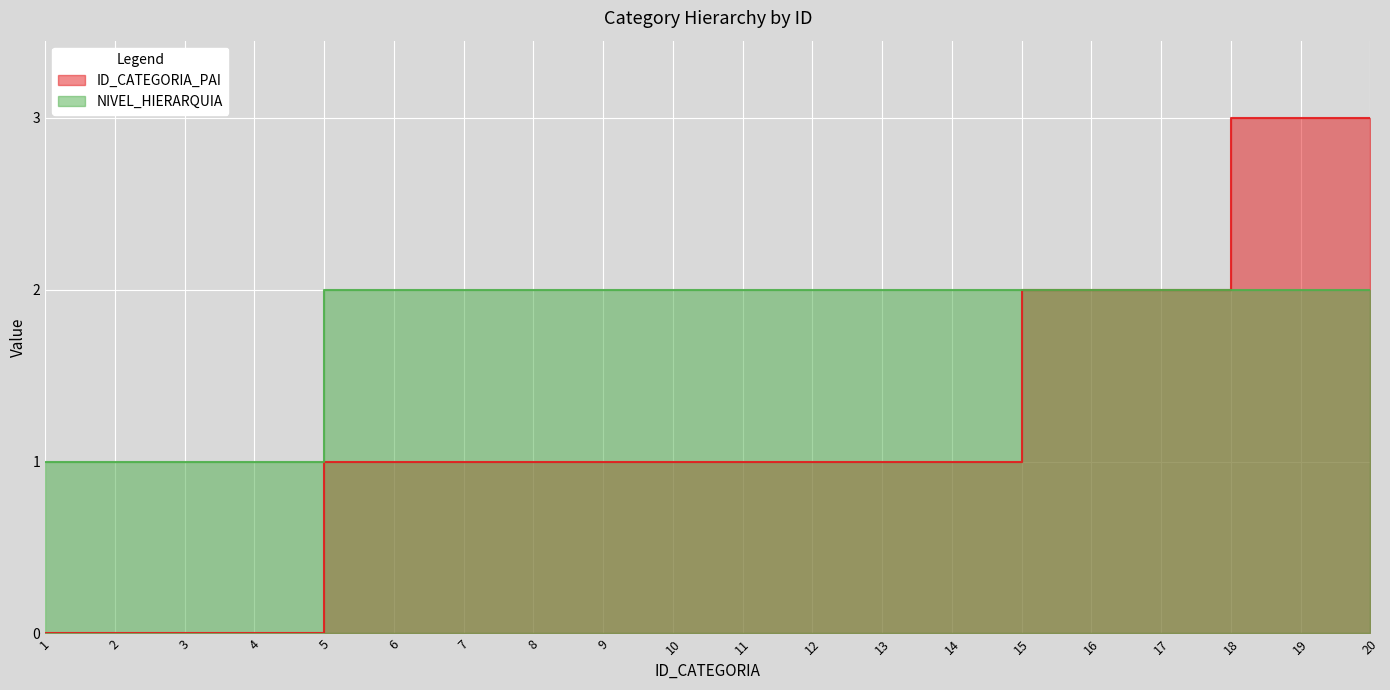

The value of NIVEL_HIERARQUIA at 7 is 1. True or false?

False